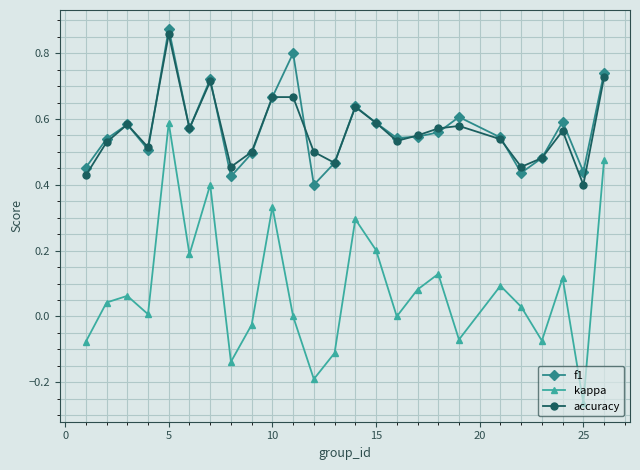

Which series has the widest spread of values?

kappa